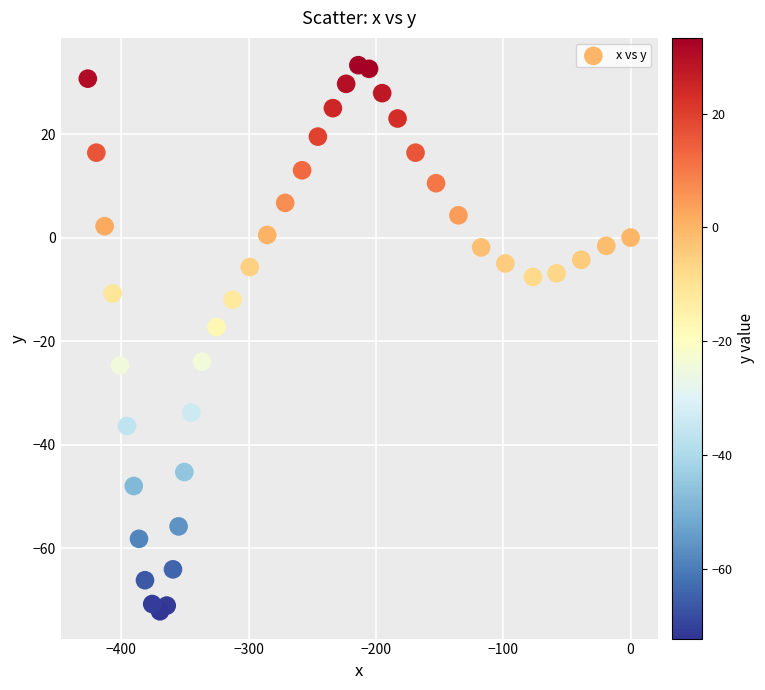

What Y value in the scatter plot is closest to -19?

-17.3